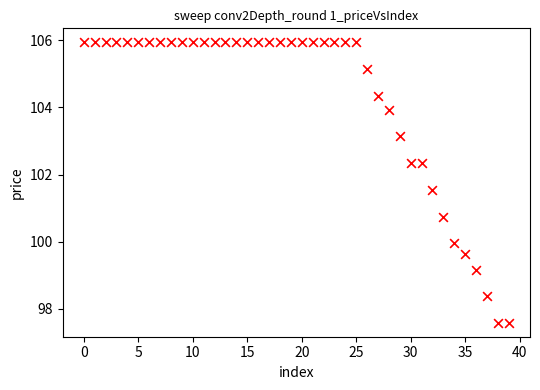

What Y value in the scatter plot is closest to 101?

100.8